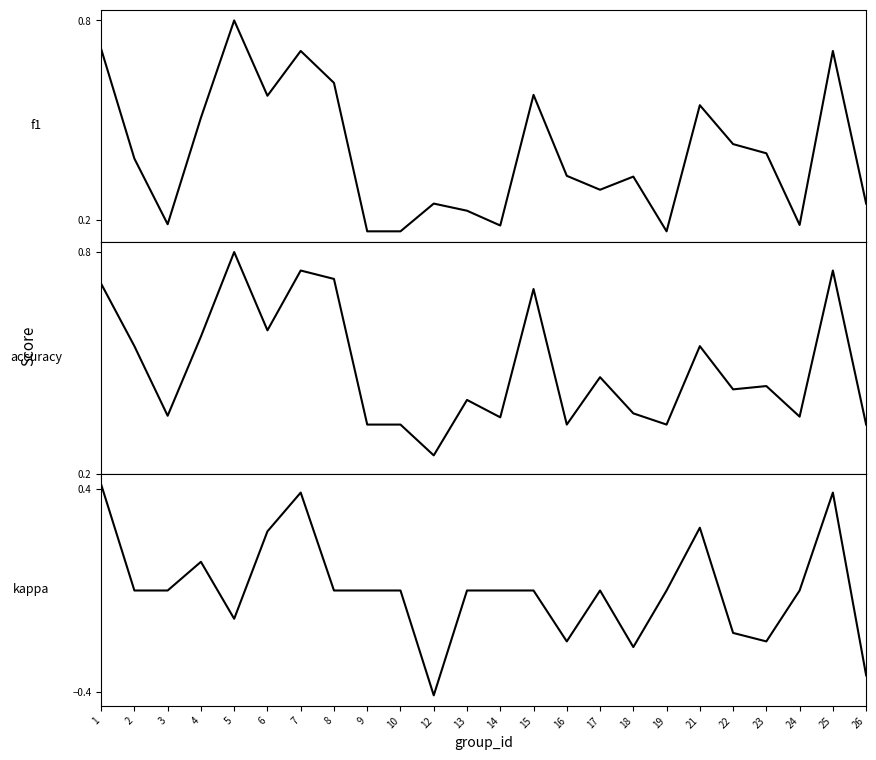

True or false: f1 has a value of 0.2 at 10.

True